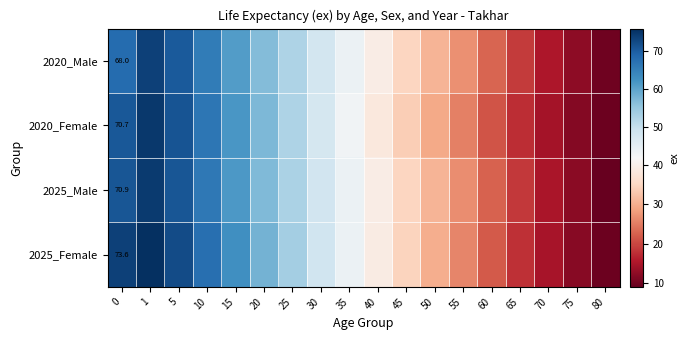

Is the value of 2020_Female at 10 greater than the value of 2025_Male at 40?

Yes